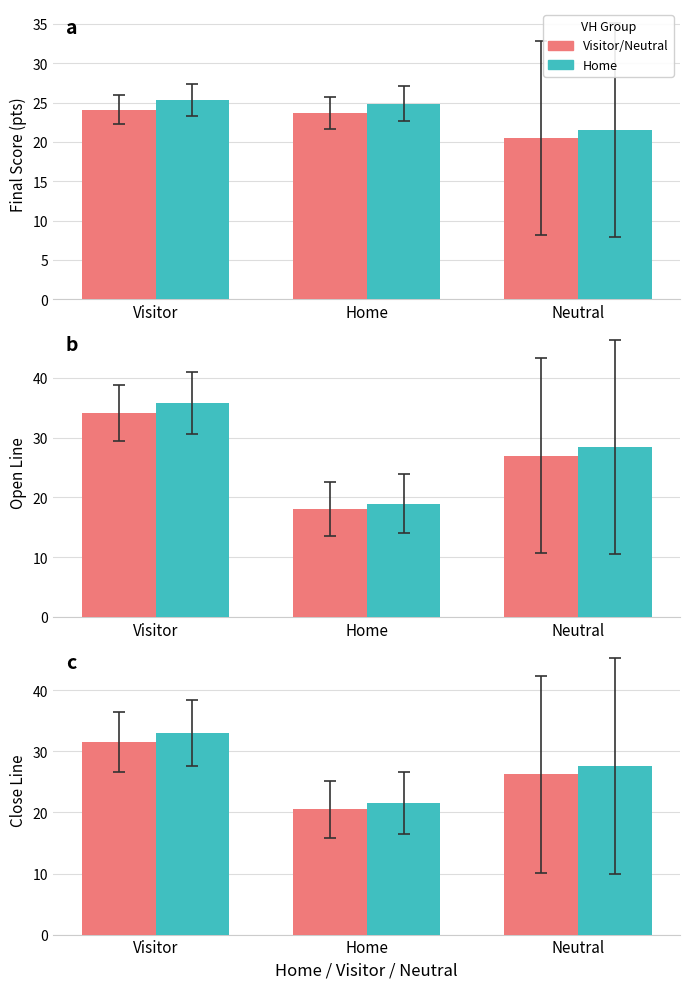

List the series in order of their overall mean, lowest first.

Visitor/Neutral, Home